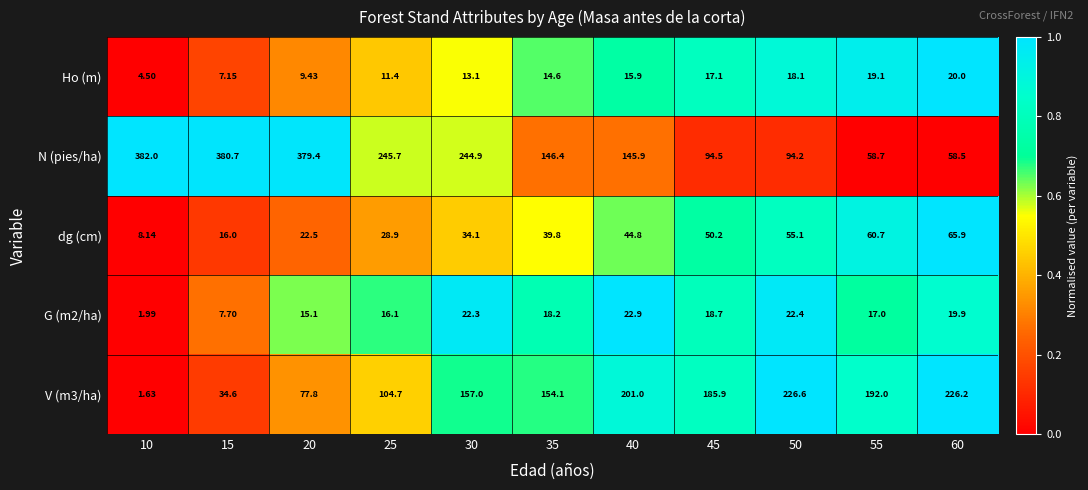

Between 20 and 40, which series saw the biggest shift?

N (pies/ha)